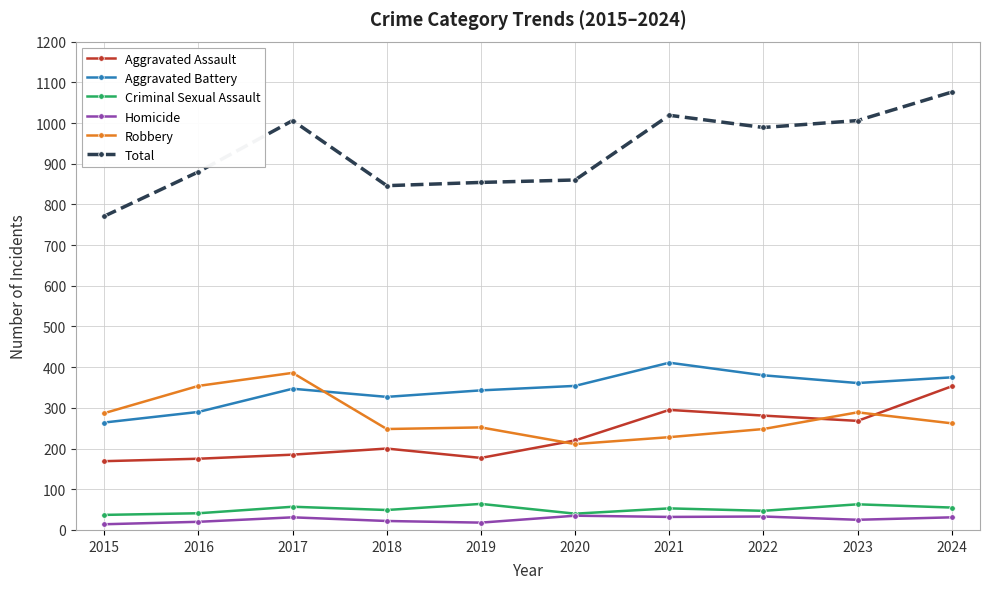

Which series has the largest range (max minus min)?

Total